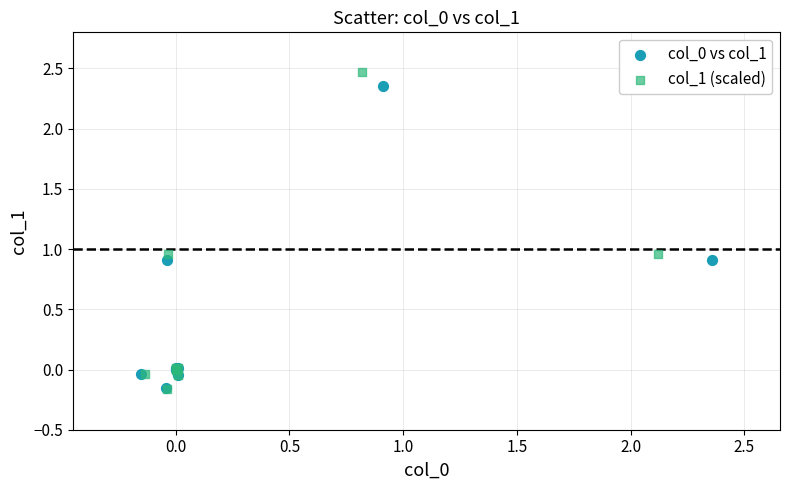

Which series contains the highest Y value?

col_1 (scaled)